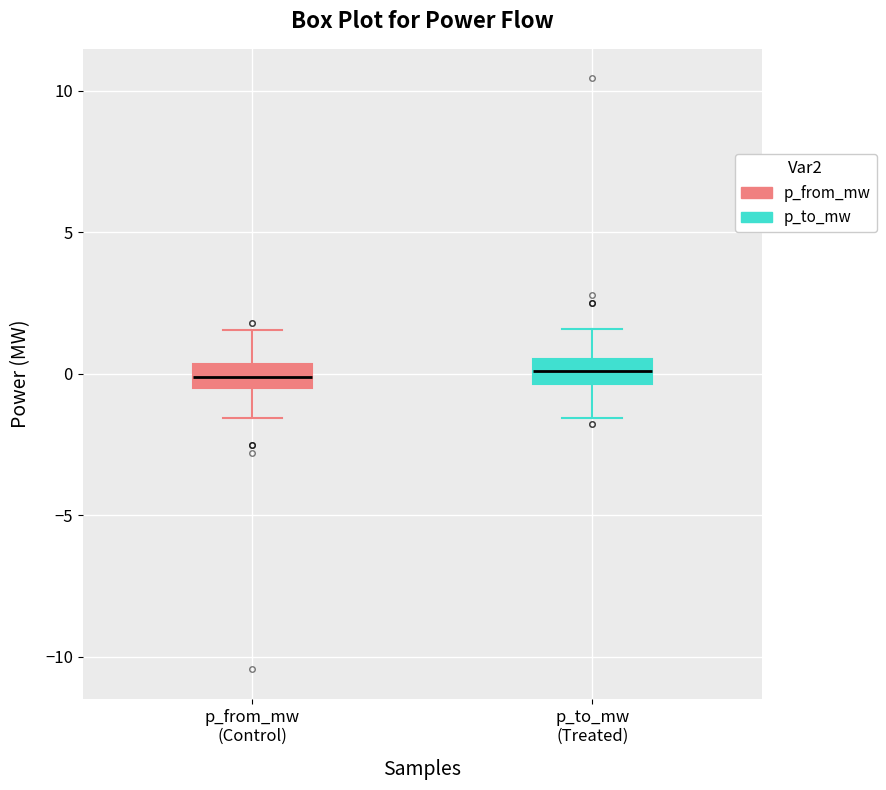

Reading left to right, transcribe this box plot: for each box, give where its median line is, the range the box spans, and where its two whiskers end, as read against the y-axis. The values are not printed on the chart, so give them approximately, as read against the axis.

p_from_mw (Control): median 0.0, box -0.5 to 0.5, whiskers -1.5 to 1.5
p_to_mw (Treated): median 0.0, box -0.5 to 0.5, whiskers -1.5 to 1.5